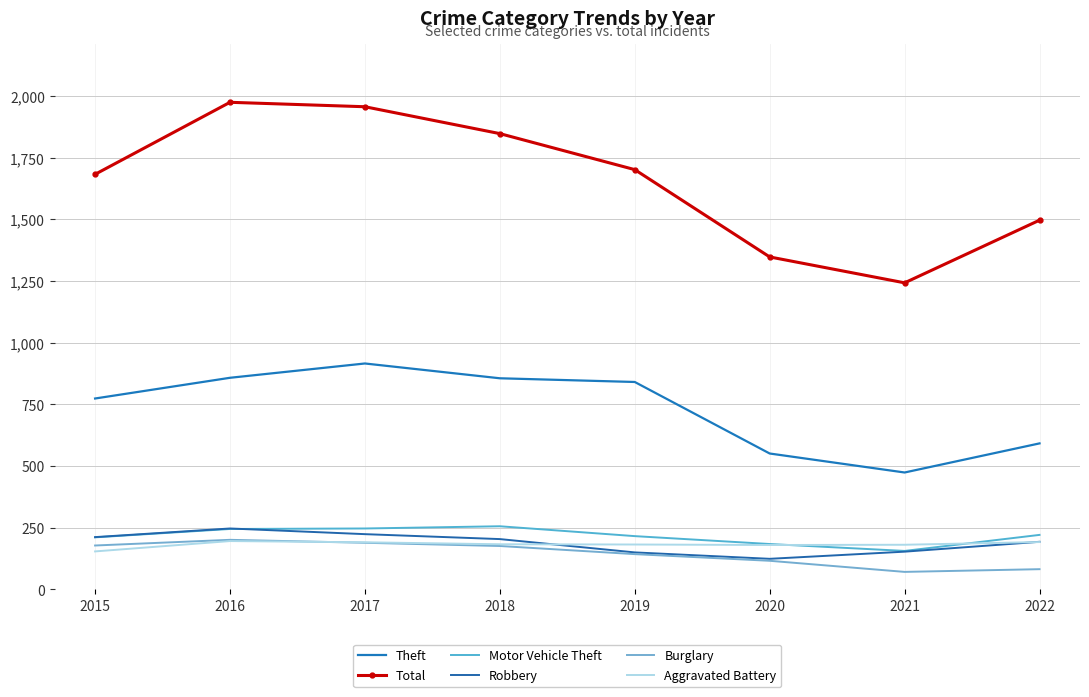

How many data points in Robbery are less than 204?

4